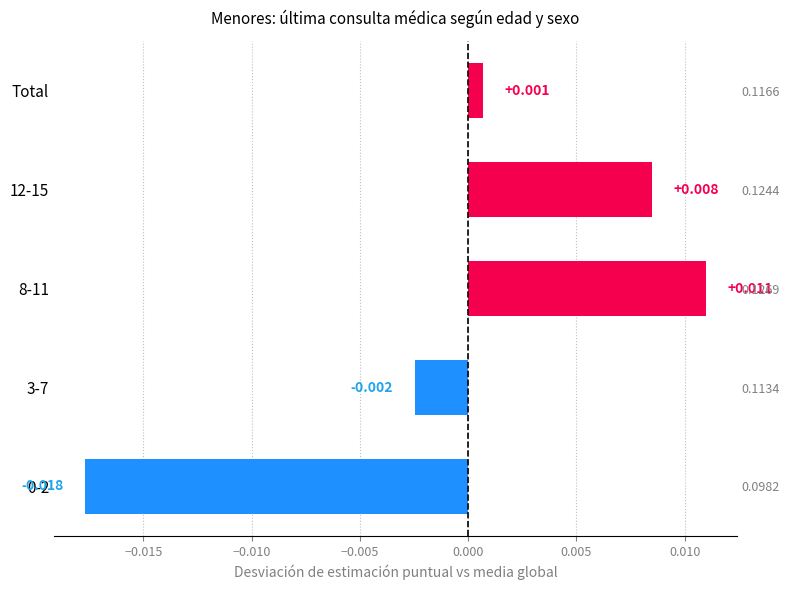

The value at 8-11 is 0.0. True or false?

True